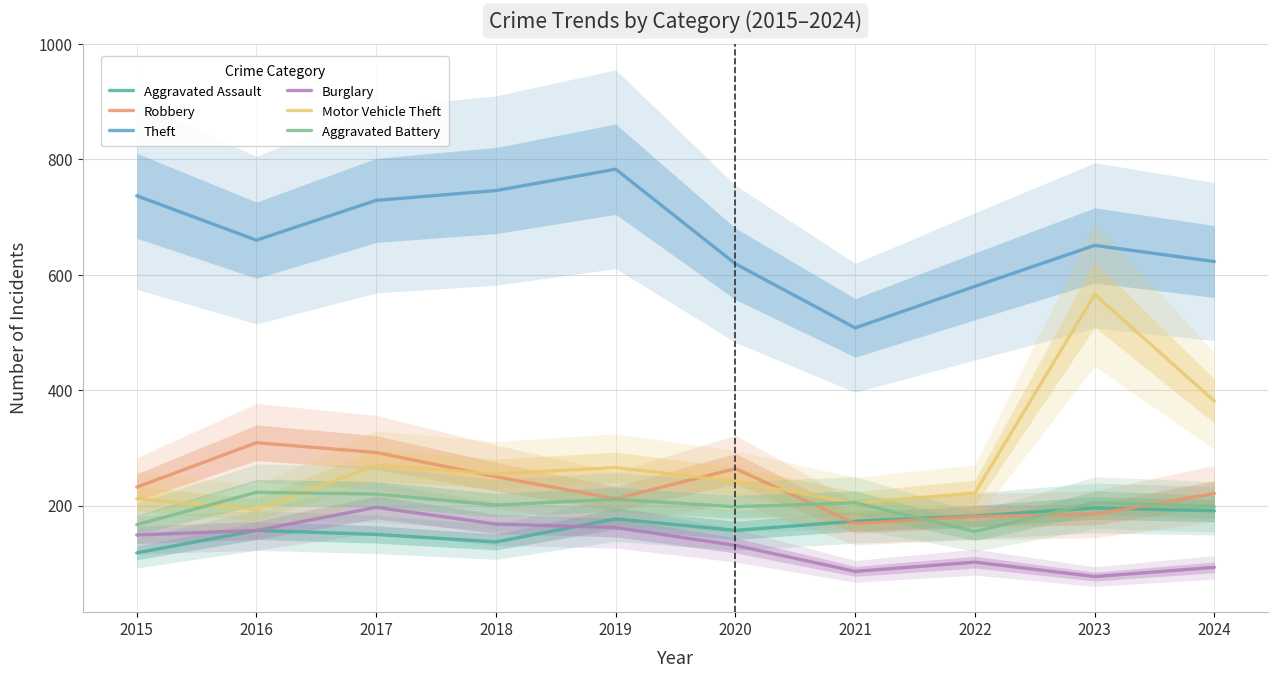

The Aggravated Assault series shows 81 at 2021. True or false?

False